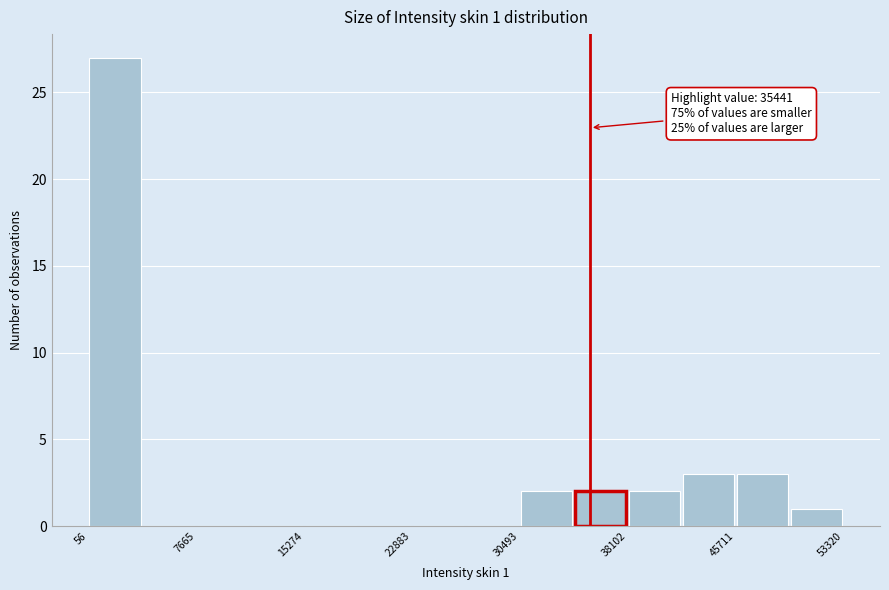

Around what value on the x-axis is the tallest bar? Give the approximate position of its centre, as read against the axis.

2000